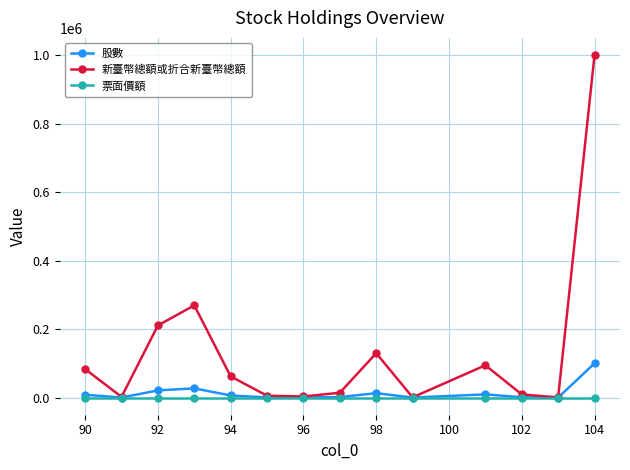

What is the maximum value for 股數?

100000